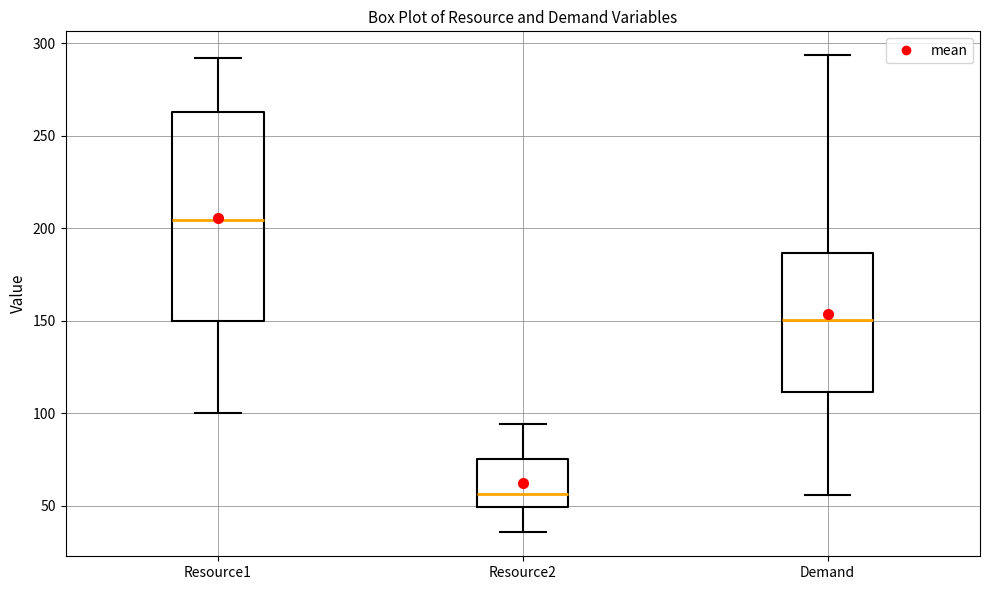

Reading left to right, read every box against the y-axis: the position of its median line, the range the box covers, and the ends of its whiskers. The values are not printed on the chart, so give them approximately, as read against the axis.

Resource1: median 205, box 150 to 265, whiskers 100 to 290
Resource2: median 55, box 50 to 75, whiskers 35 to 95
Demand: median 150, box 110 to 185, whiskers 55 to 295